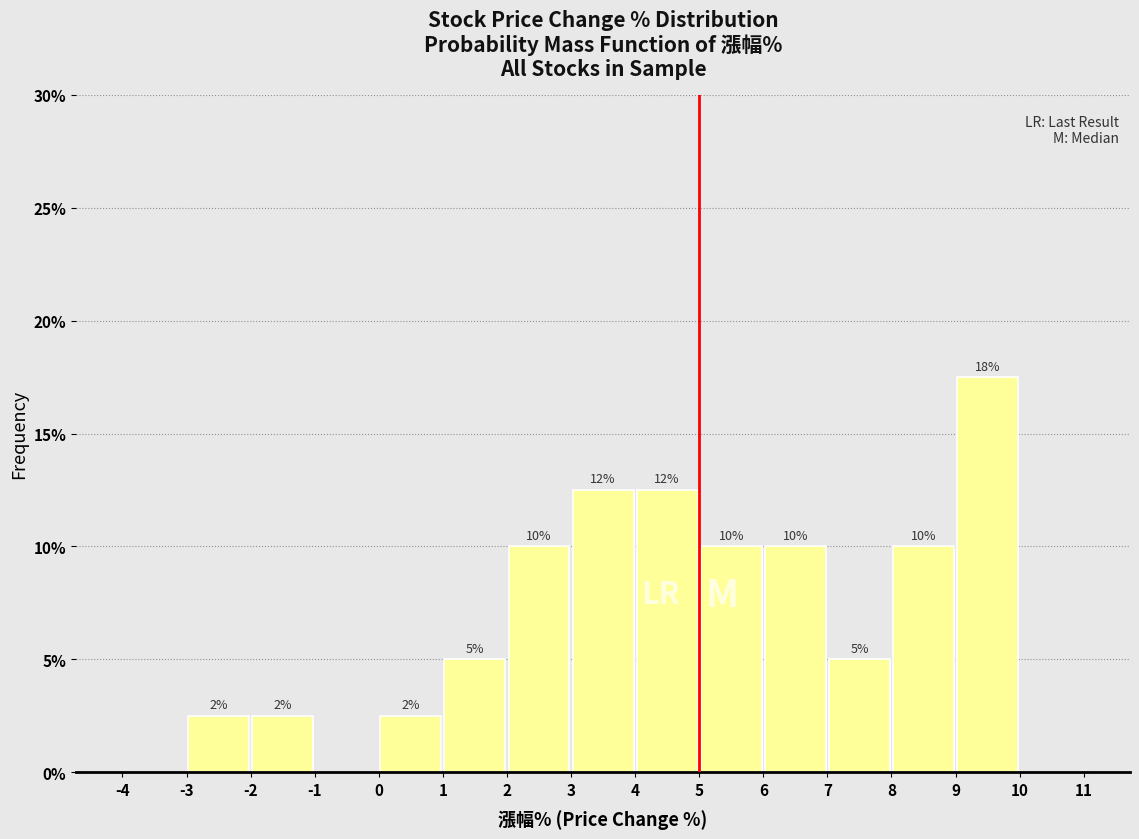

Over which range of the x-axis is the bar tallest?

9 to 10